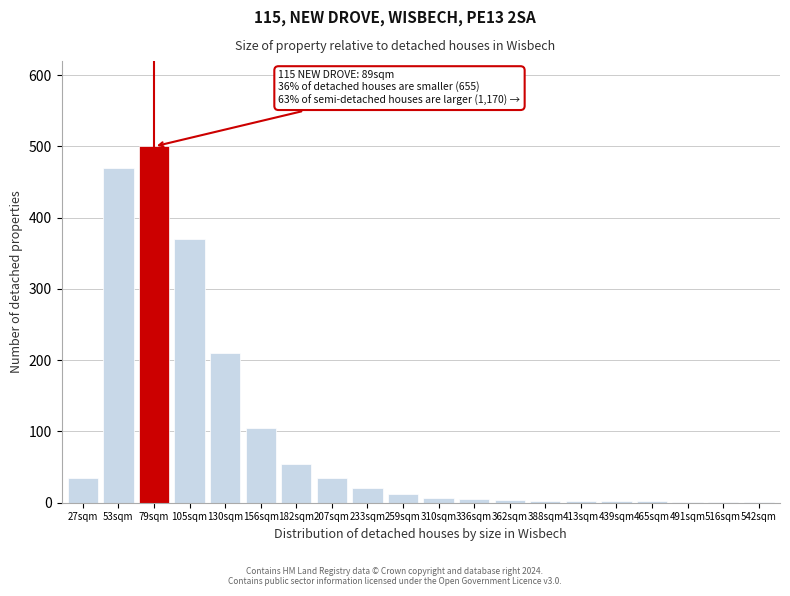

Is it true that the value at 182sqm is 15?

False